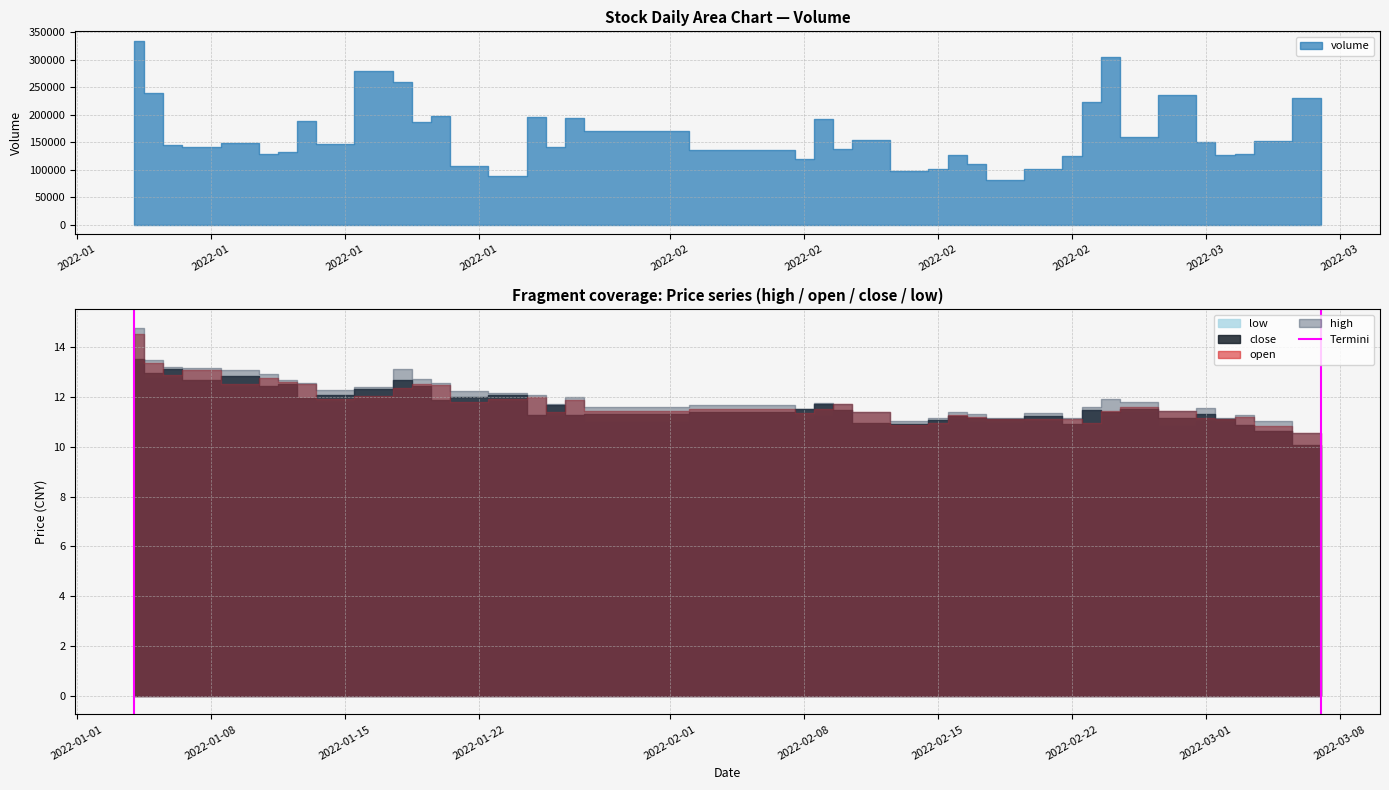

Which has a higher value, 2022-01 or 2022-01?

2022-01